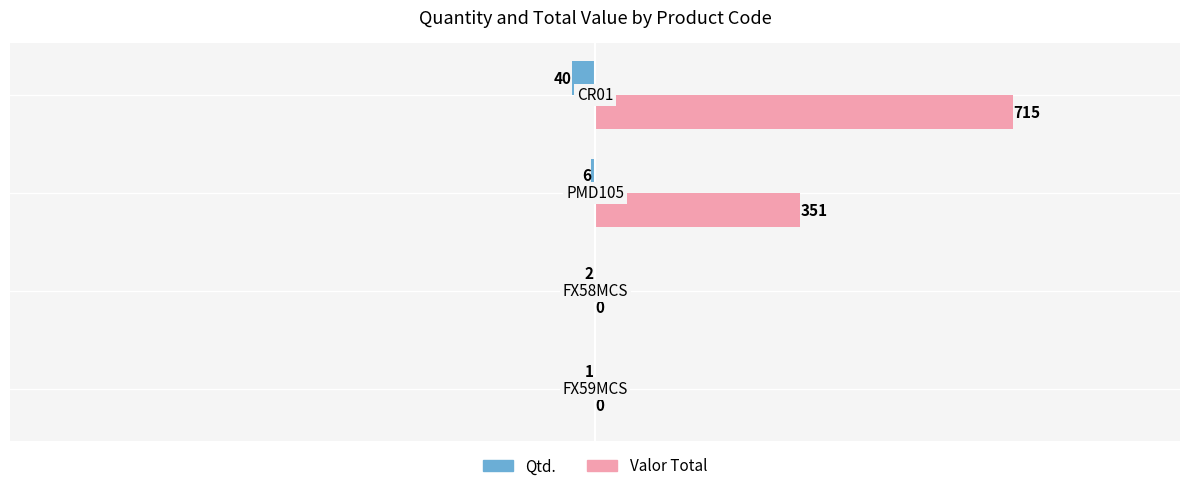

What is the greatest value displayed?

715.2